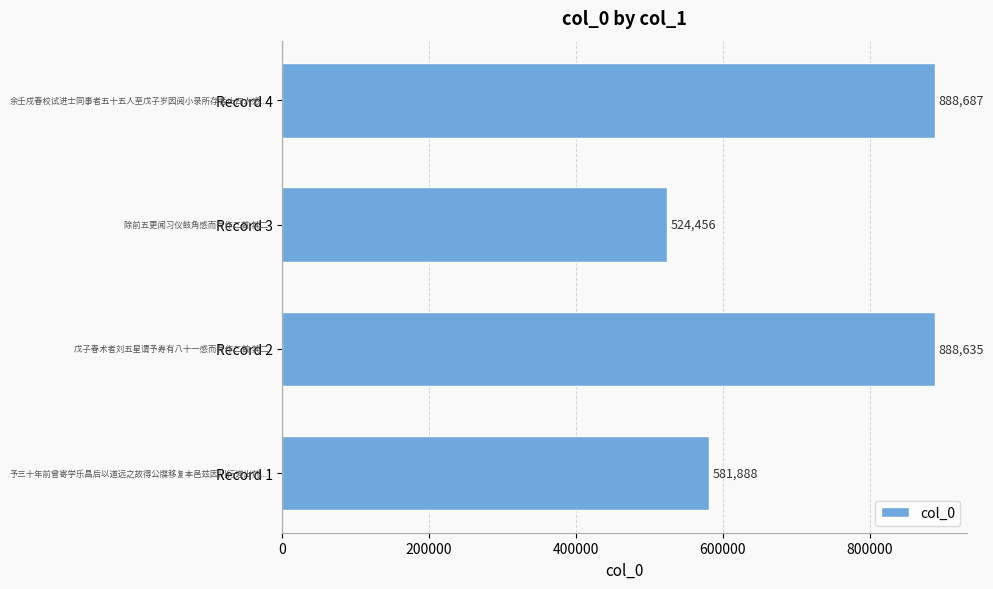

Where is the data nearest to the value 706571?

Record 1